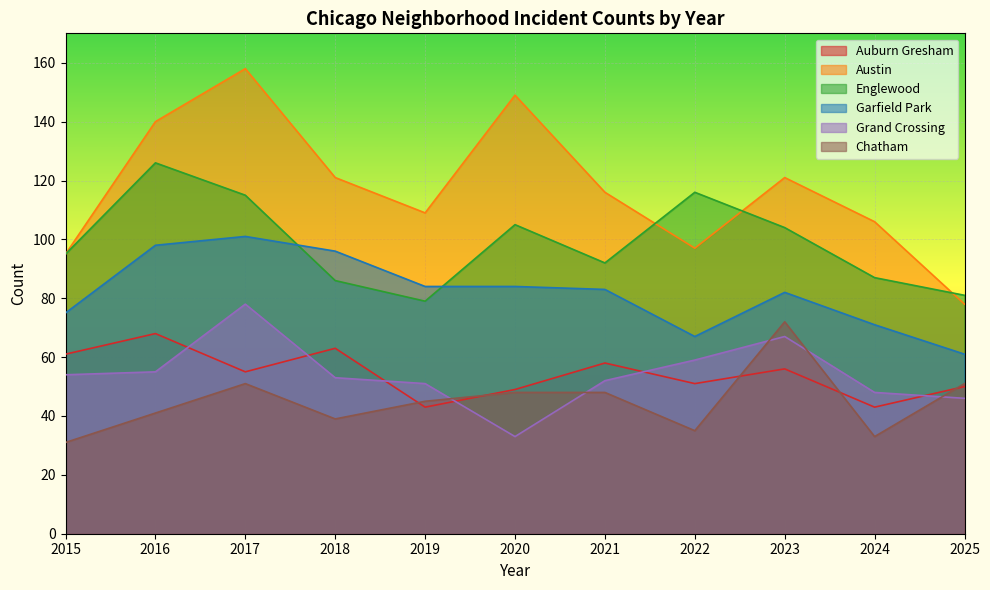

Between 2024 and 2025, which series saw the biggest shift?

Austin